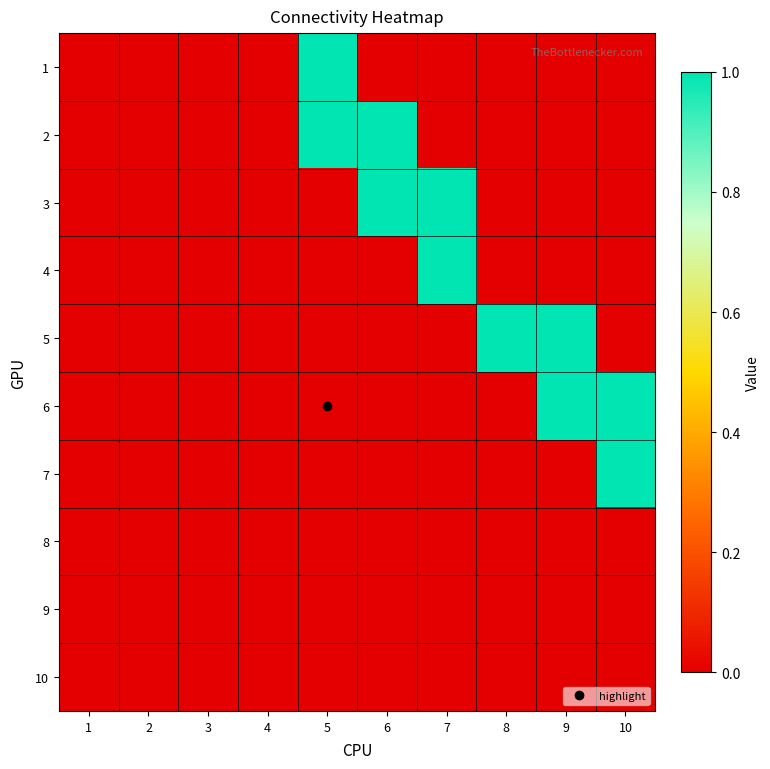

Which label corresponds to the smallest value in the chart?

1